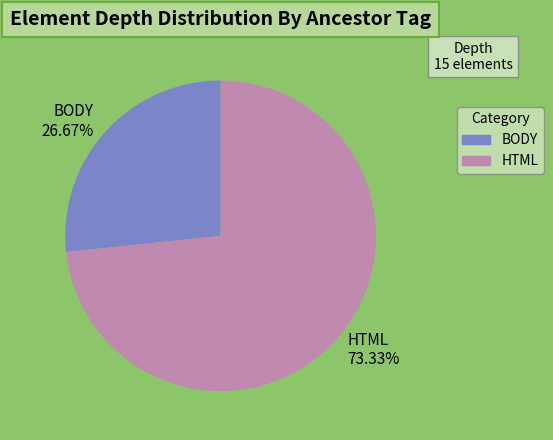

Between HTML and BODY, which is larger?

HTML